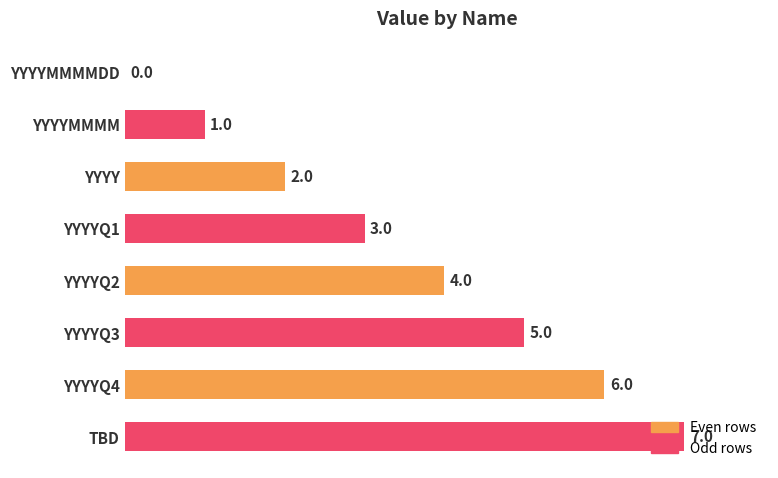

What is the maximum value shown in the chart?

7